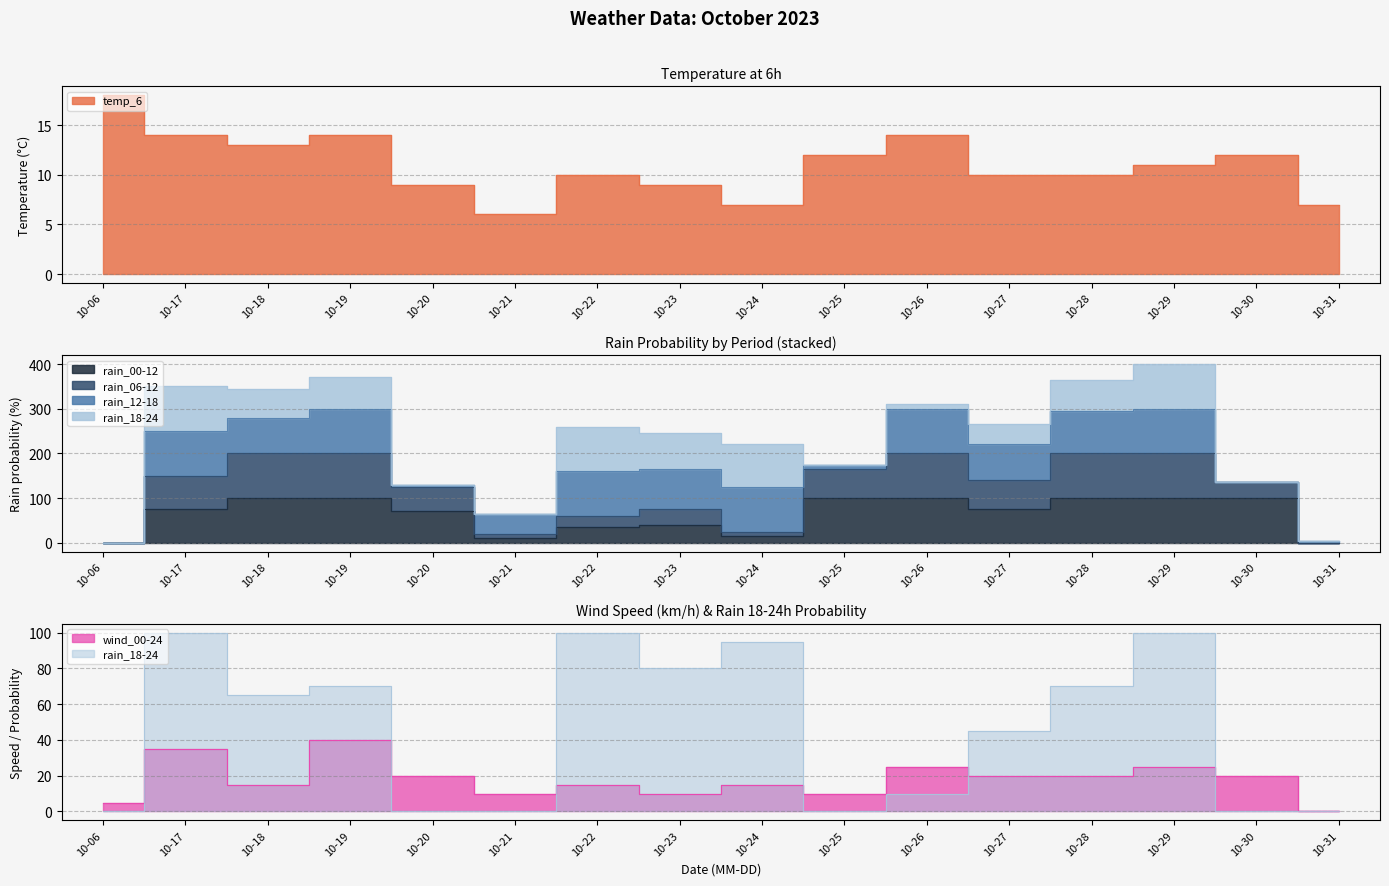

How many data points in rain_00-12 are less than 75?

7